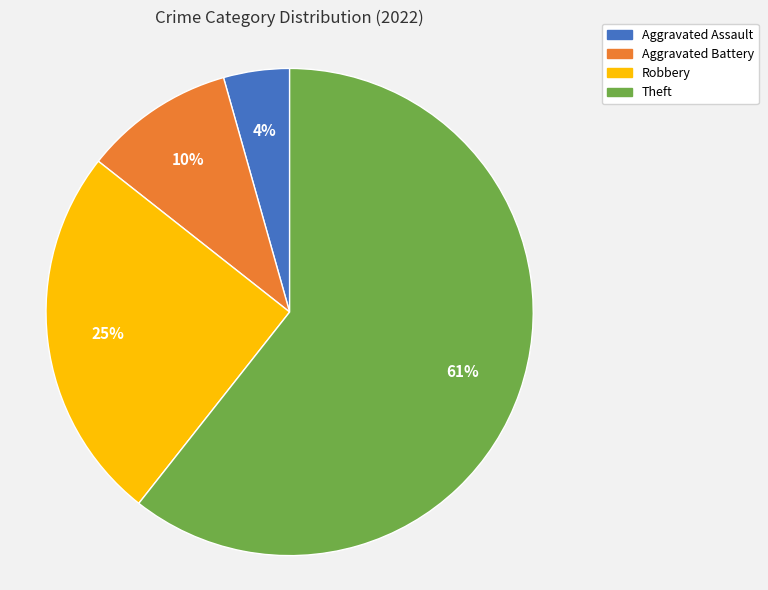

What is the ratio of the value at Aggravated Battery to the value at Theft?

0.2